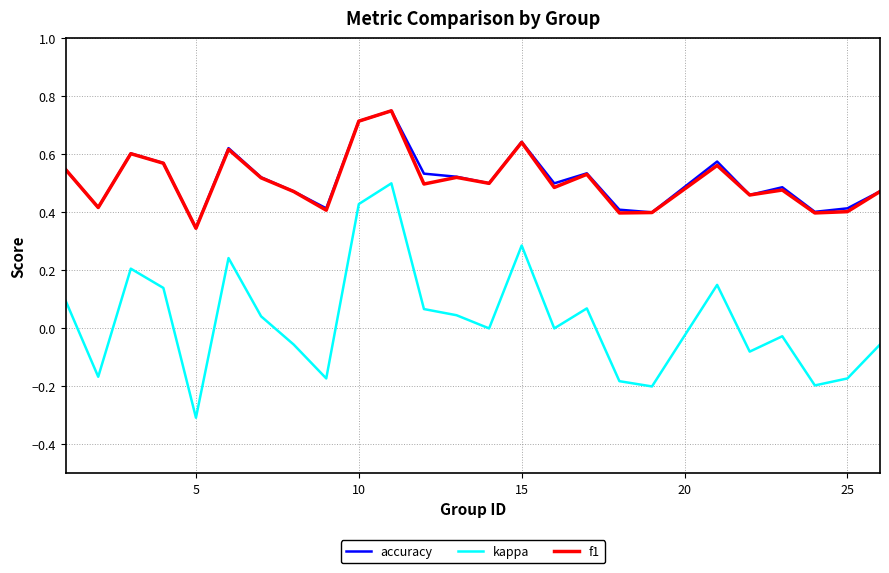

Which series has the widest spread of values?

kappa